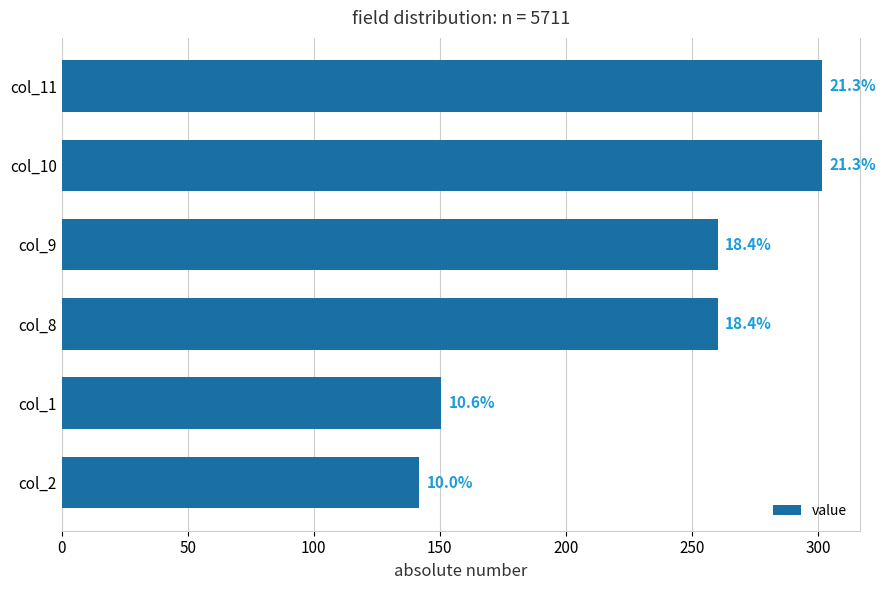

How many bars are there in total?

6